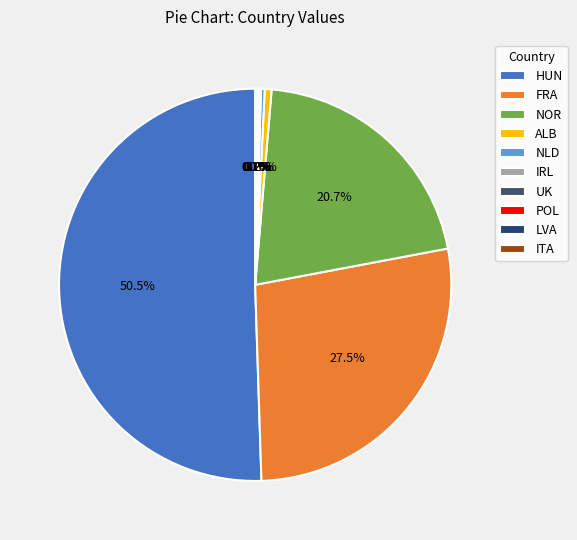

Which category has the smallest portion of the pie?

IRL